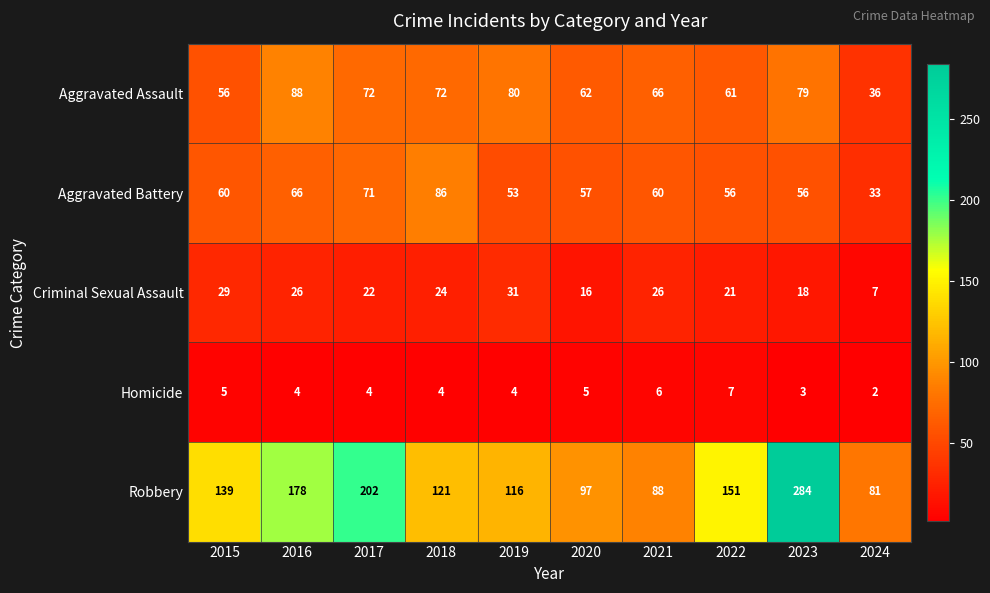

Which series has the largest range (max minus min)?

Robbery